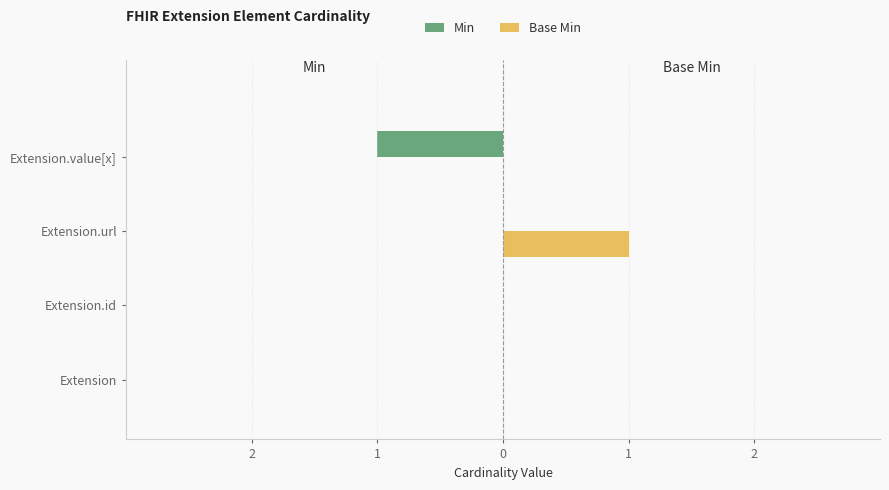

What are all the series names shown in the legend?

Min, Base Min